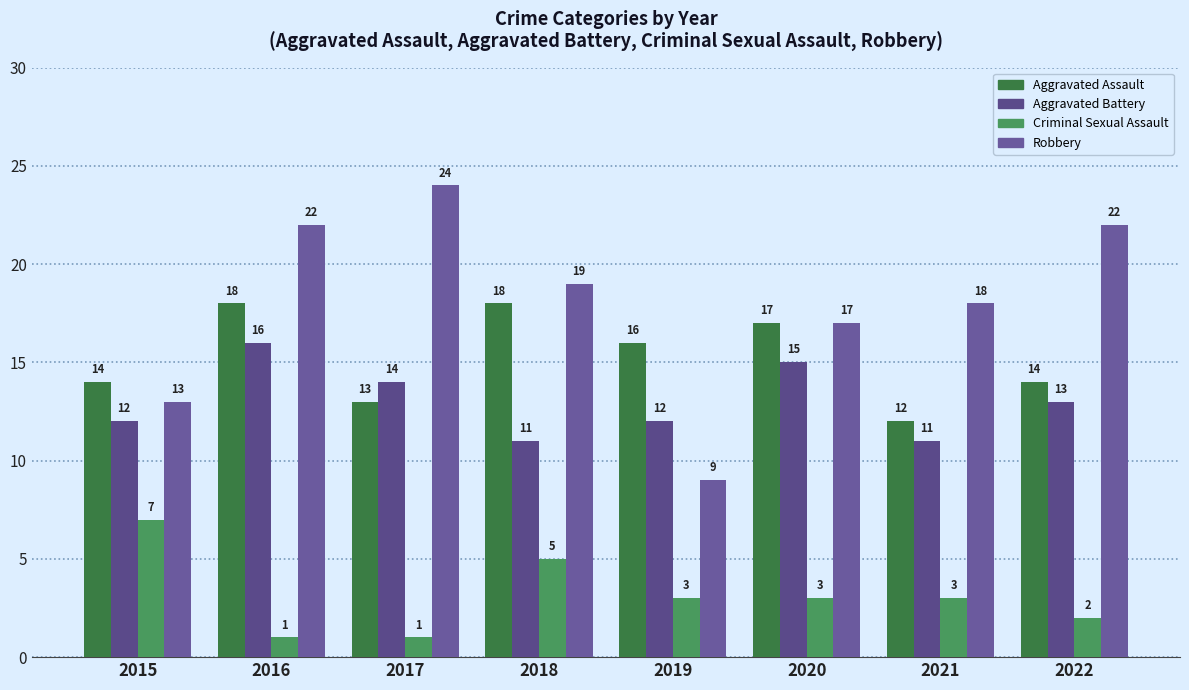

Are the bars grouped side by side (vs. stacked)?

Yes